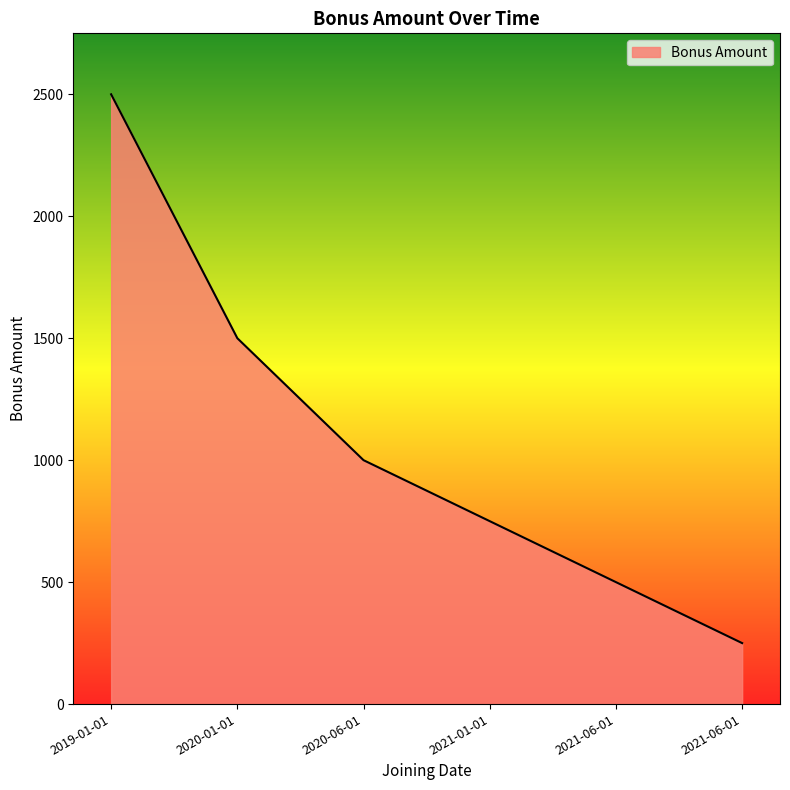

How many lines are shown in the chart?

1